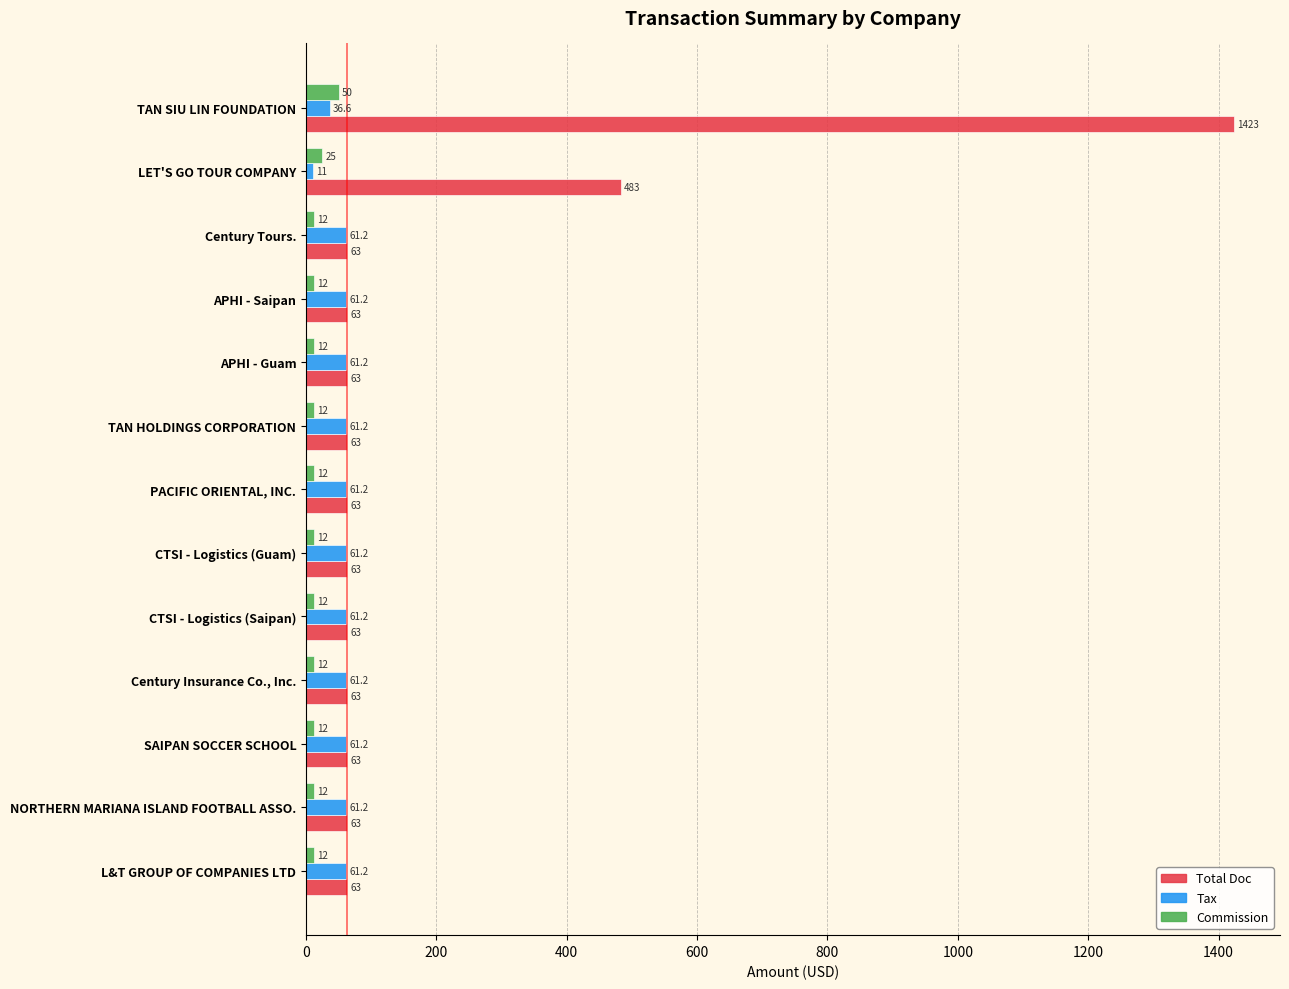

Is it true that Total Doc equals 63.0 at APHI - Saipan?

True